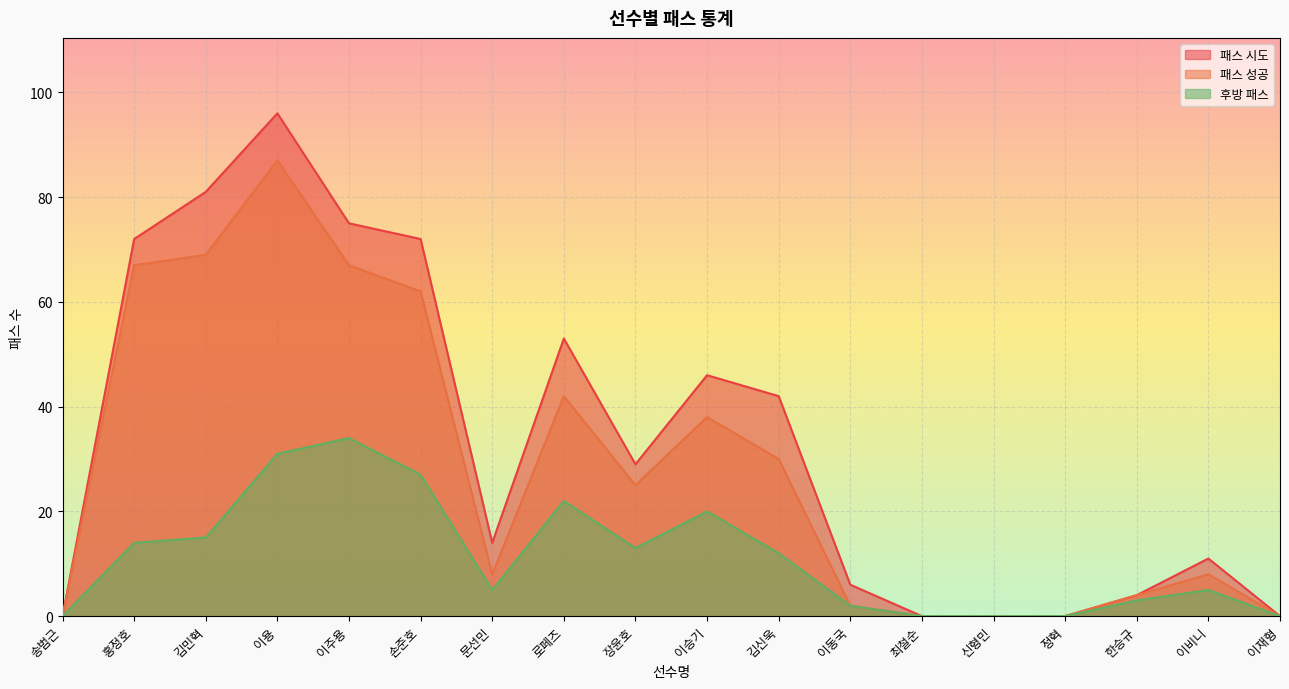

What is the sum of the 패스 시도 values at 이승기 and 문선민?

60